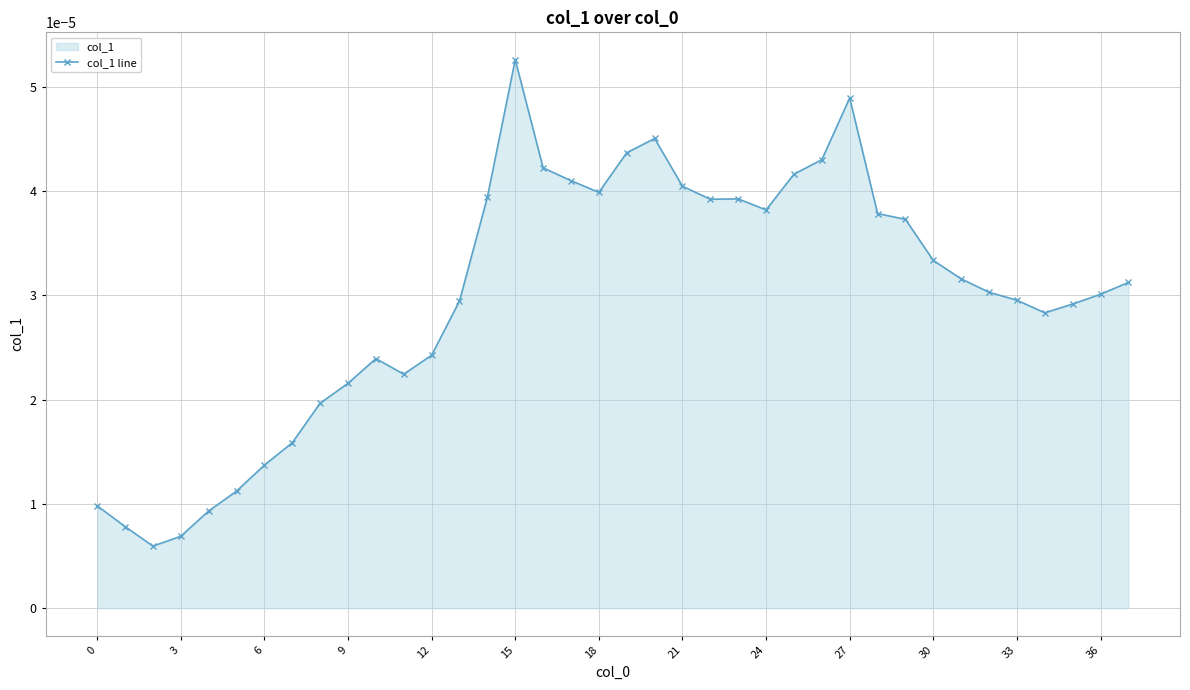

True or false: there are more than 2 points higher than both neighbors.

True